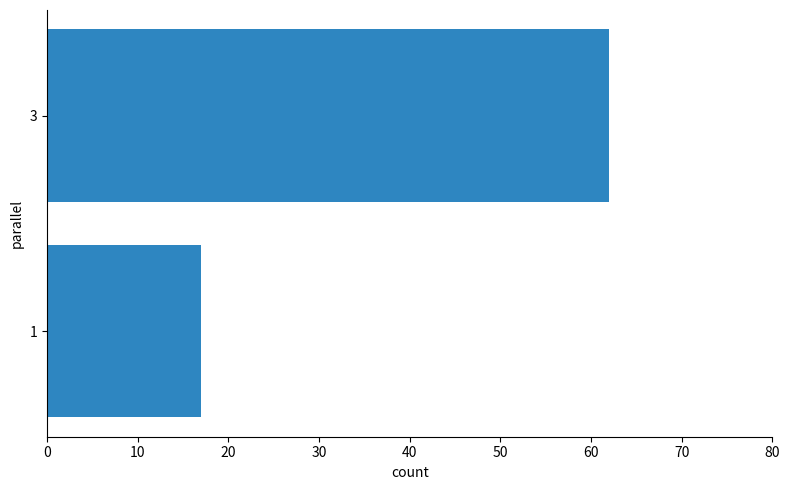

How many bars are there in total?

2